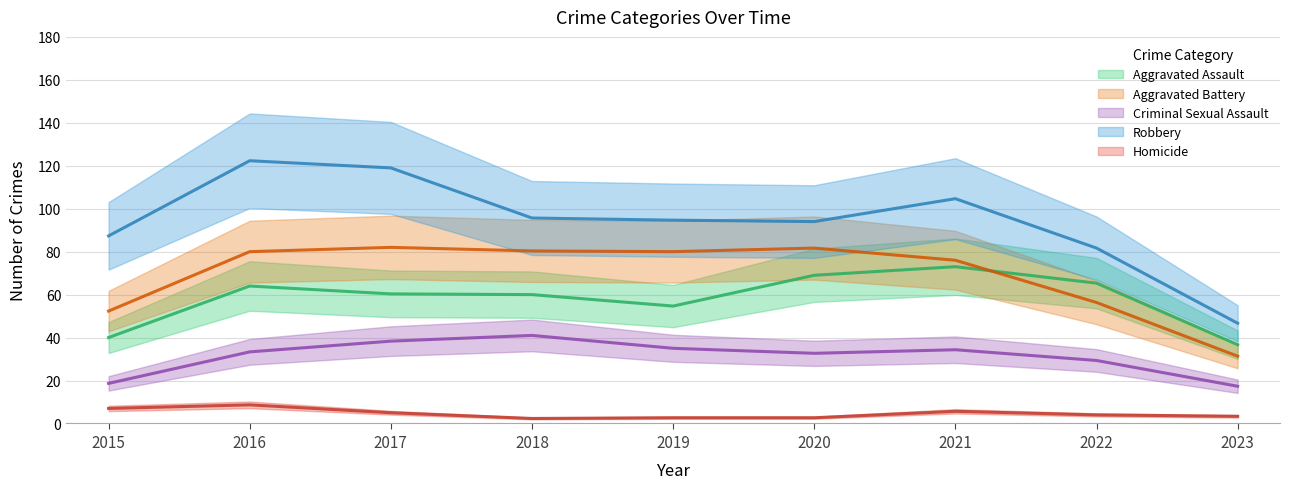

How many lines are shown in the chart?

5